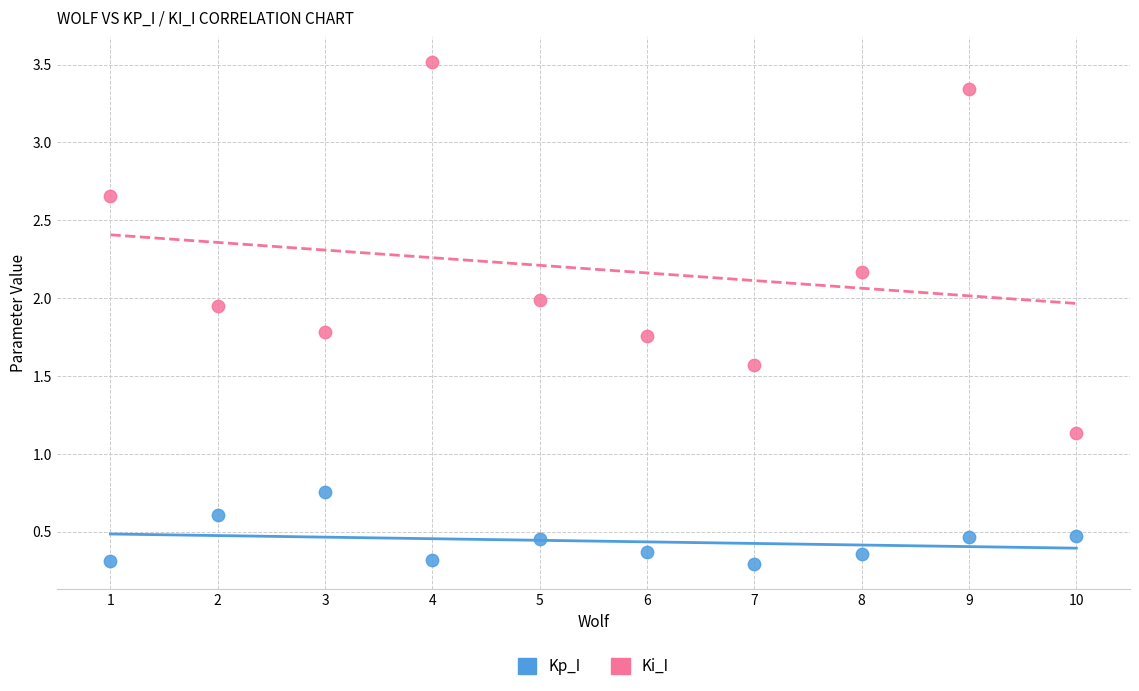

What is the X range (max minus min) for the scatter plot?

9.0